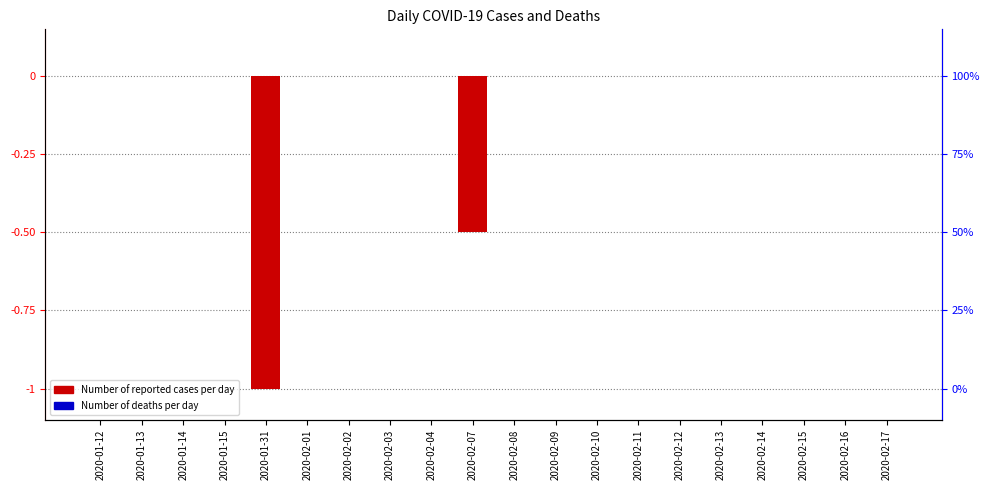

Count the number of categories in the chart.

20